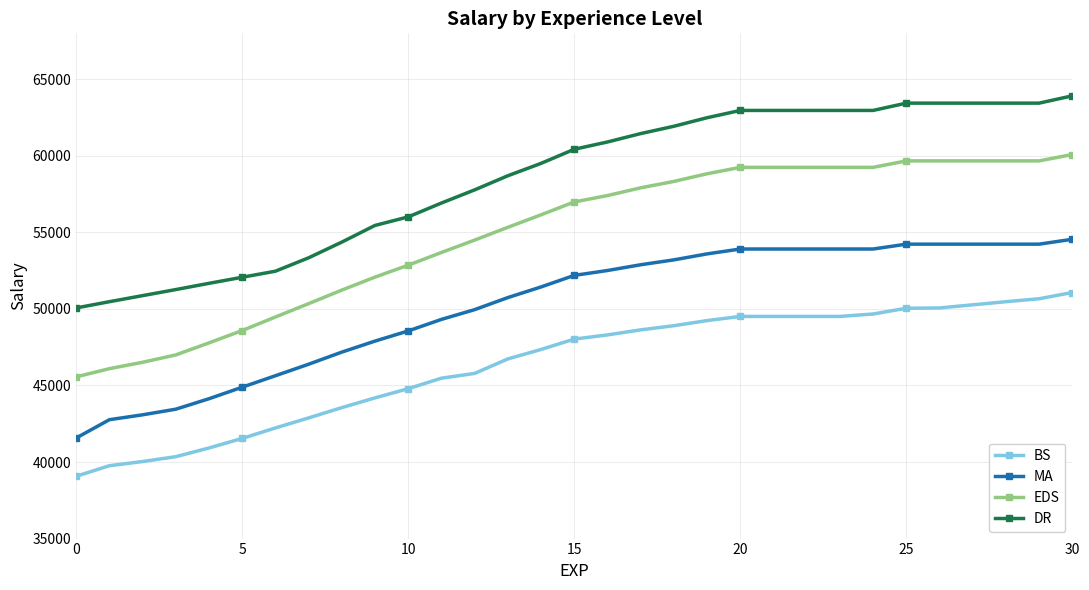

Which series has the largest range (max minus min)?

EDS